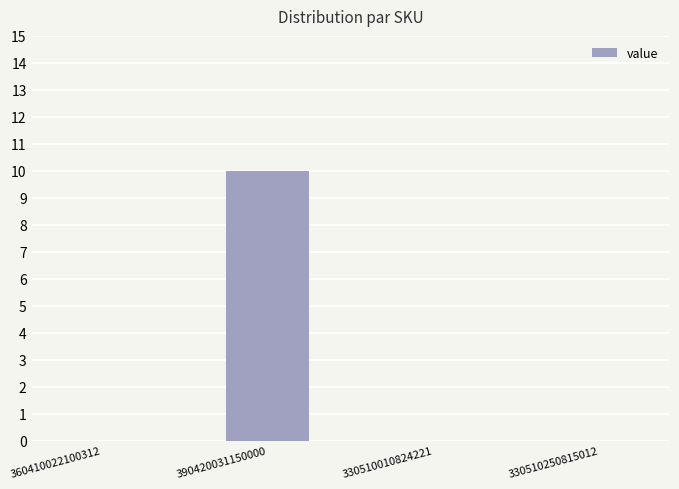

What is the change in value from 390420031150000 to 330510010824221?

-10